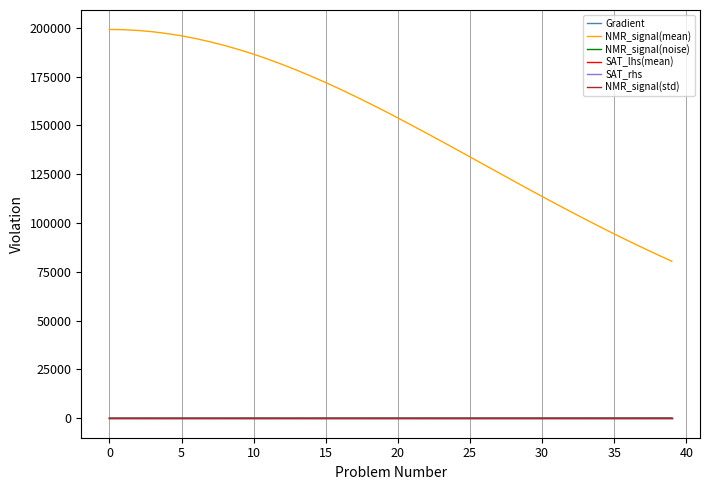

True or false: NMR_signal(noise) has more than 2 points higher than both neighbors.

True